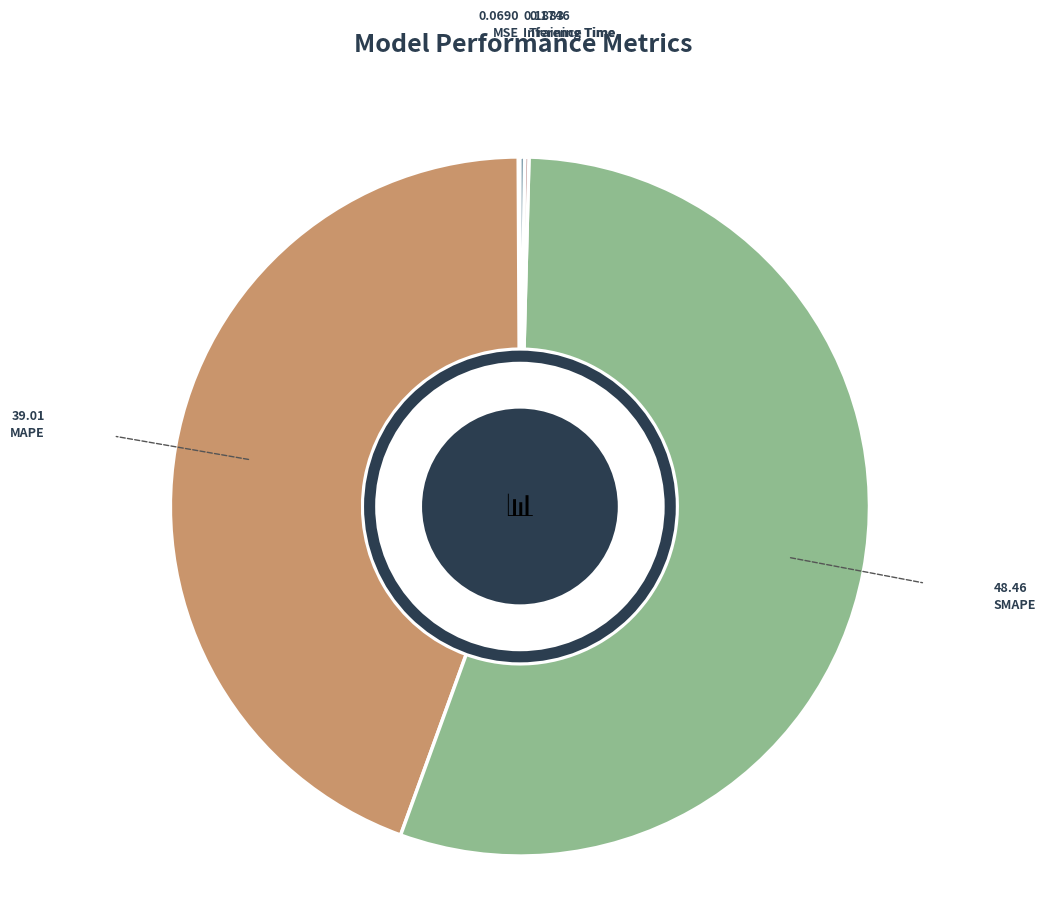

True or false: SMAPE accounts for 55% of the total.

True